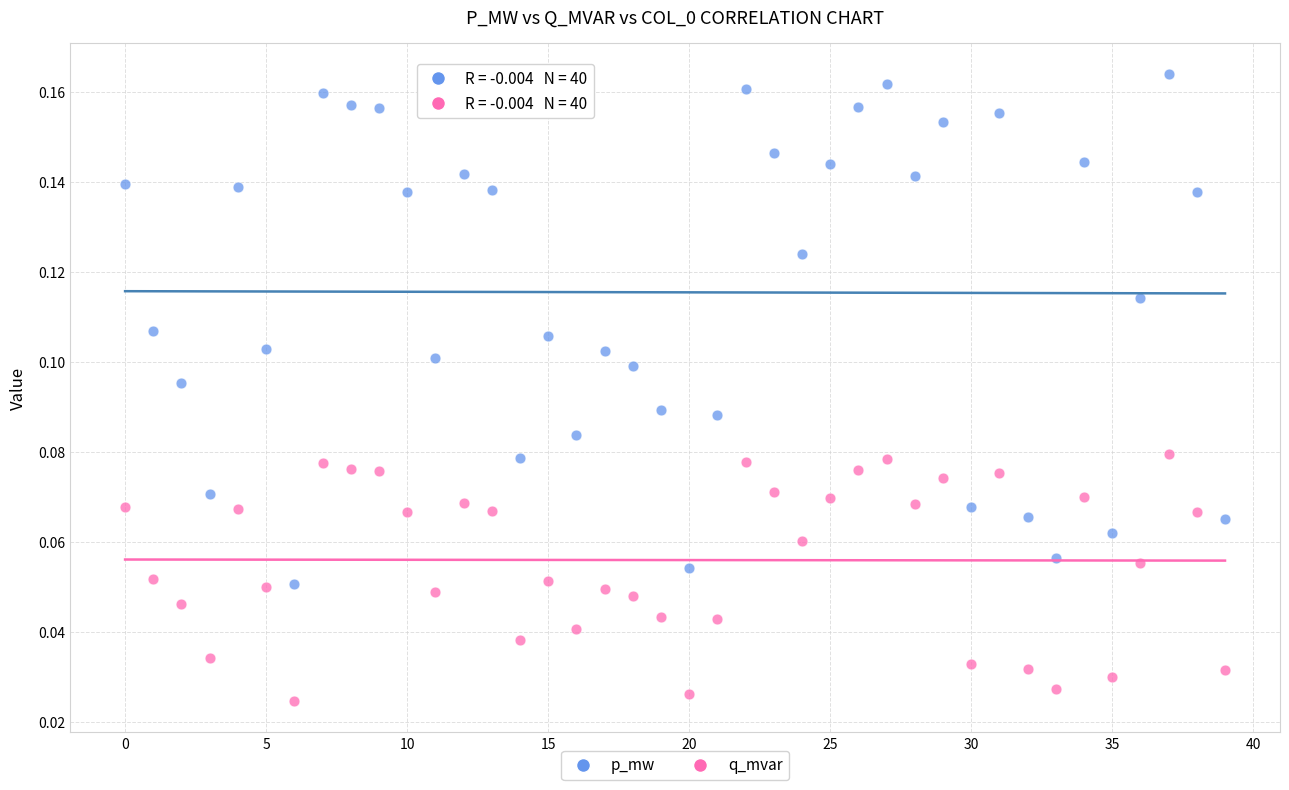

Which series has the largest Y range (max minus min)?

p_mw